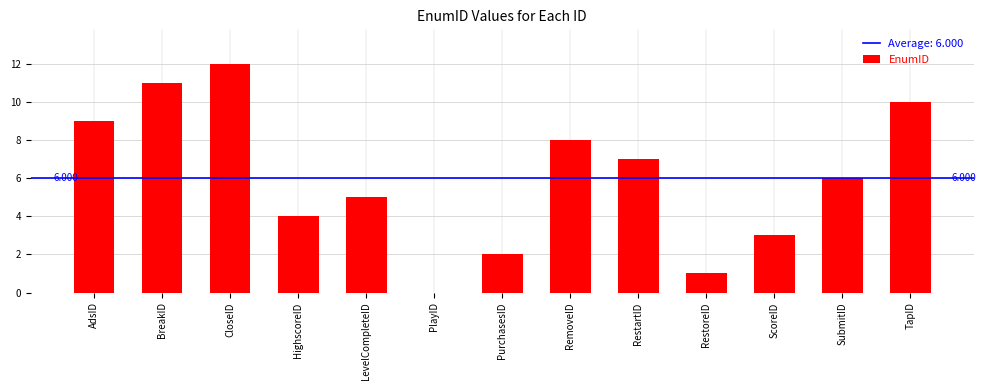

How many data points does each series have?

13